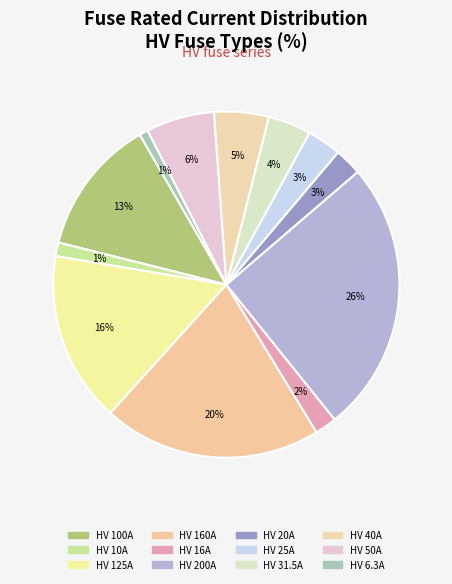

Rank the categories by value from highest to lowest.

HV 200A, HV 160A, HV 125A, HV 100A, HV 50A, HV 40A, HV 31.5A, HV 25A, HV 20A, HV 16A, HV 10A, HV 6.3A